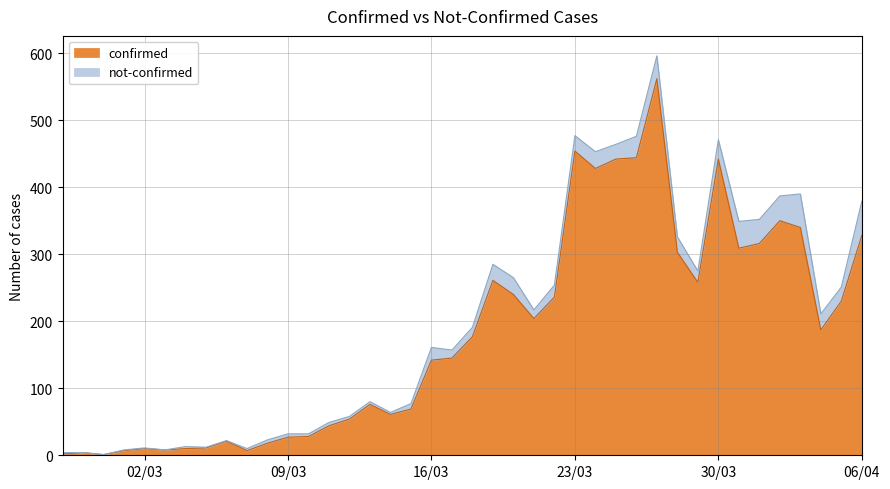

What is the minimum value shown in the chart?

1